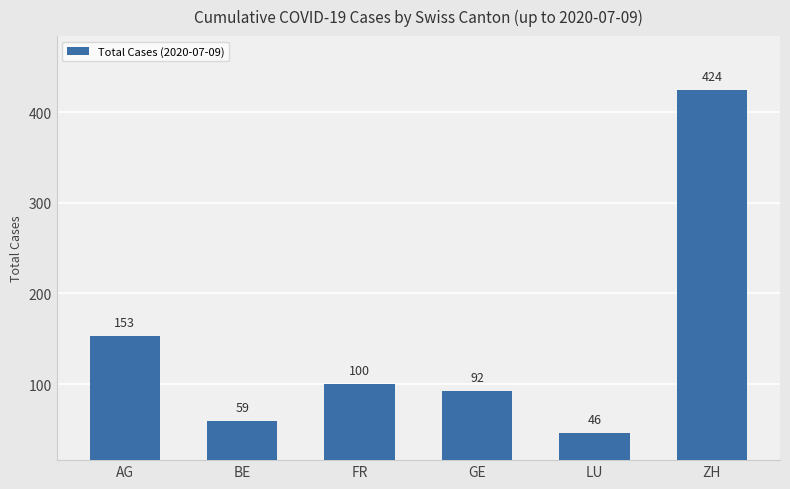

How many categories are shown in the chart?

6